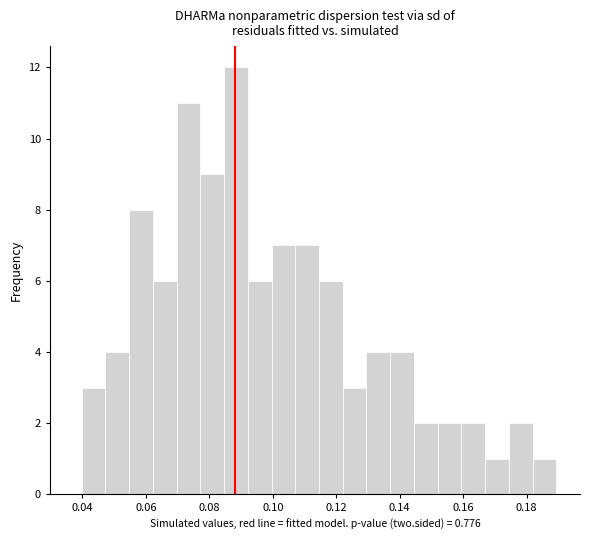

Read against the x-axis, roughly where is the centre of the tallest bar?

0.088